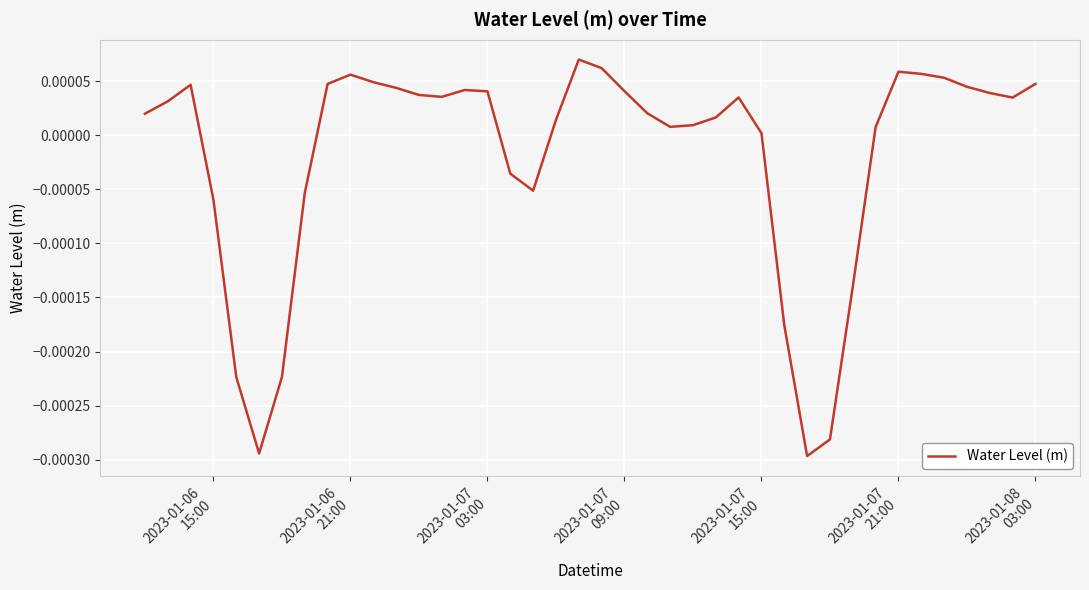

How many interior local valleys (lower than both neighbors) does the data have?

6